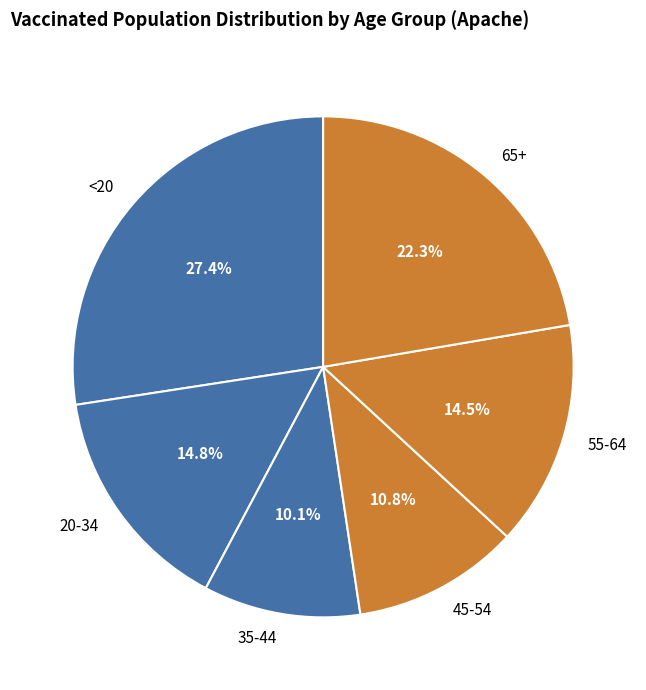

The 45-54 slice represents 19% of the pie. True or false?

False